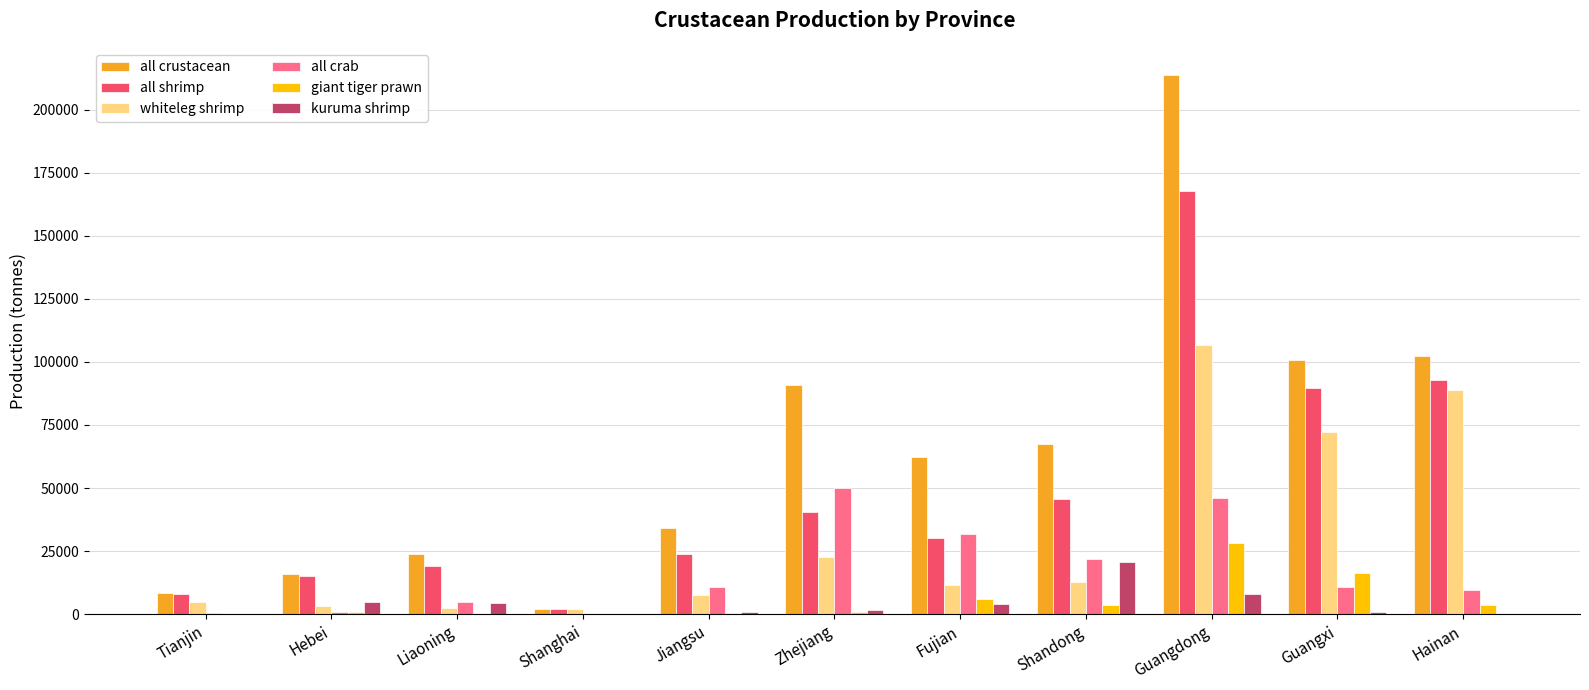

At which category is the sum across all series the highest?

Guangdong